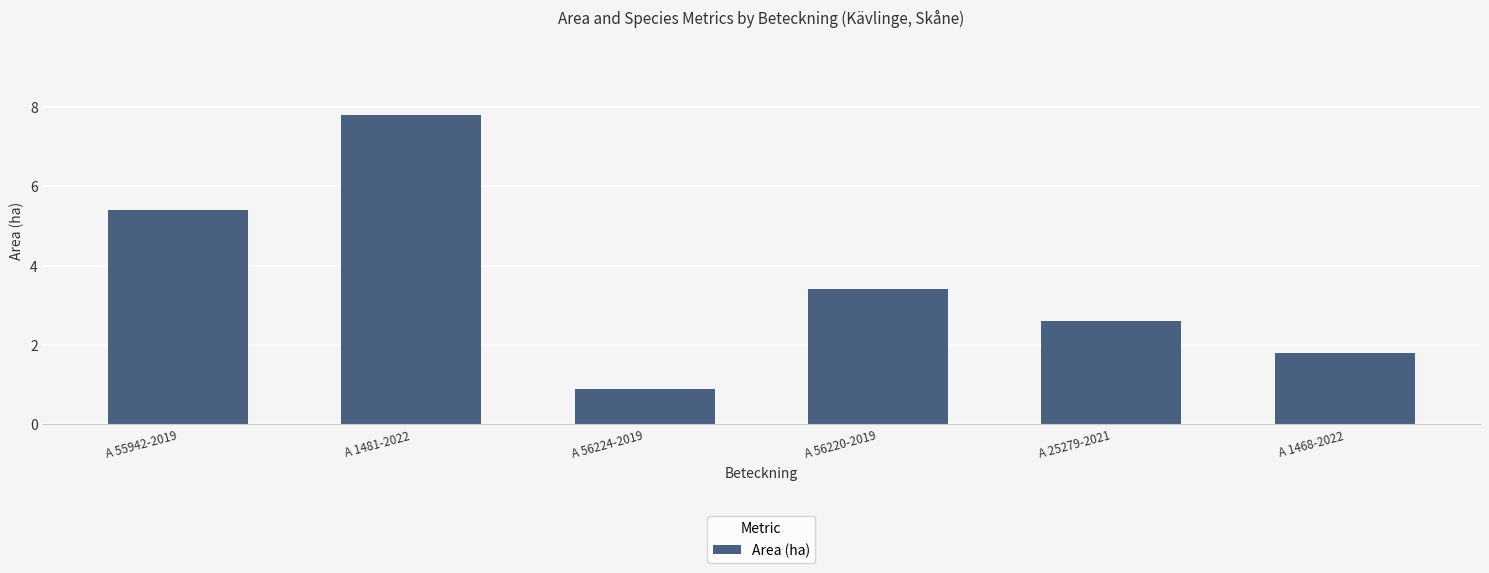

Rank the categories by value from lowest to highest.

A 56224-2019, A 1468-2022, A 25279-2021, A 56220-2019, A 55942-2019, A 1481-2022